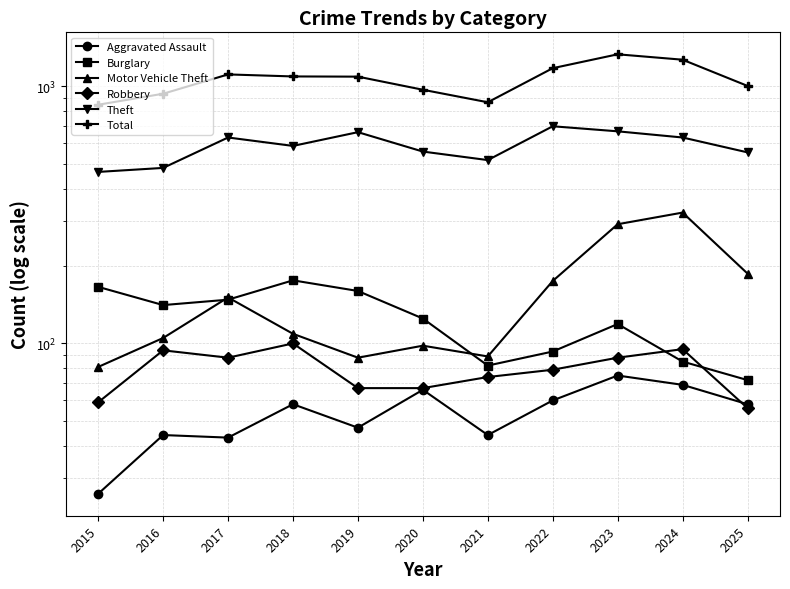

List the series in order of their peak value, lowest first.

Aggravated Assault, Robbery, Burglary, Motor Vehicle Theft, Theft, Total